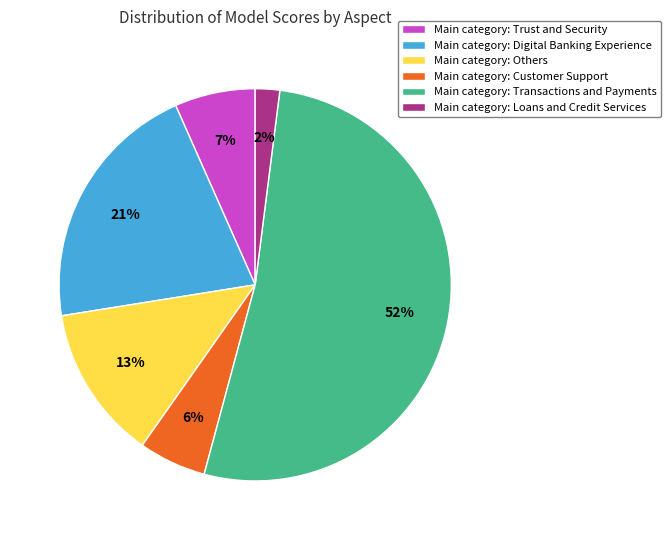

Combined, do Main category: Transactions and Payments and Main category: Loans and Credit Services account for over 50%?

Yes